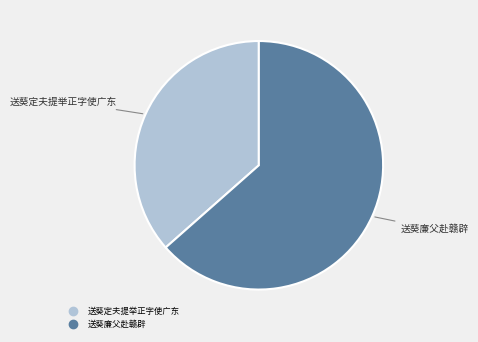

Which slice is the smallest?

送葵定夫提举正字使广东